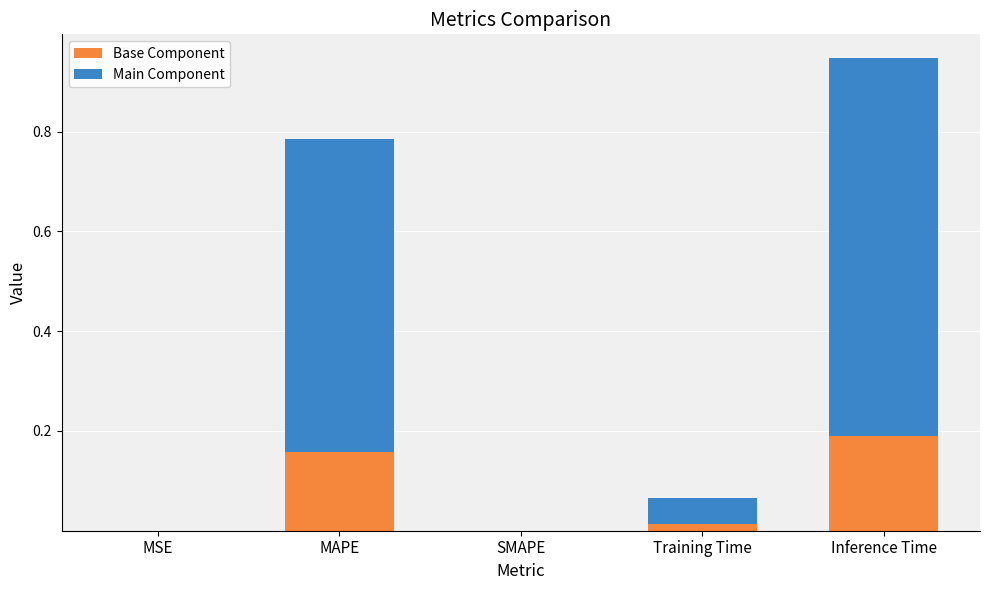

At which category is the sum across all series the highest?

Inference Time